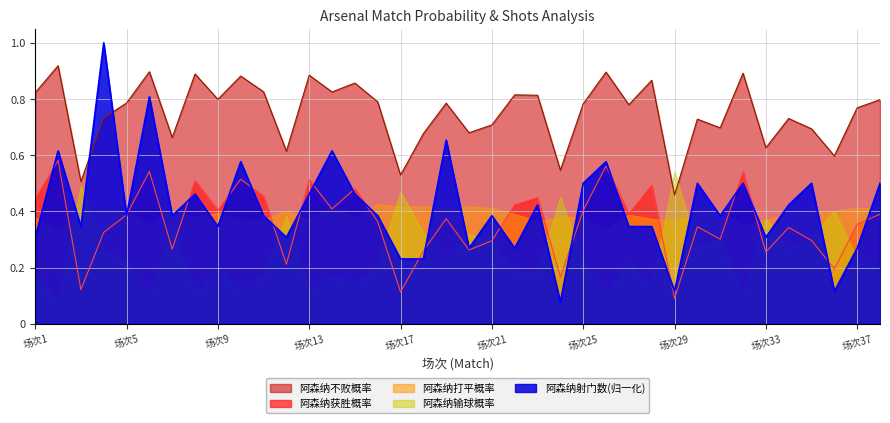

What is the average value of the 阿森纳获胜概率 series?

0.4